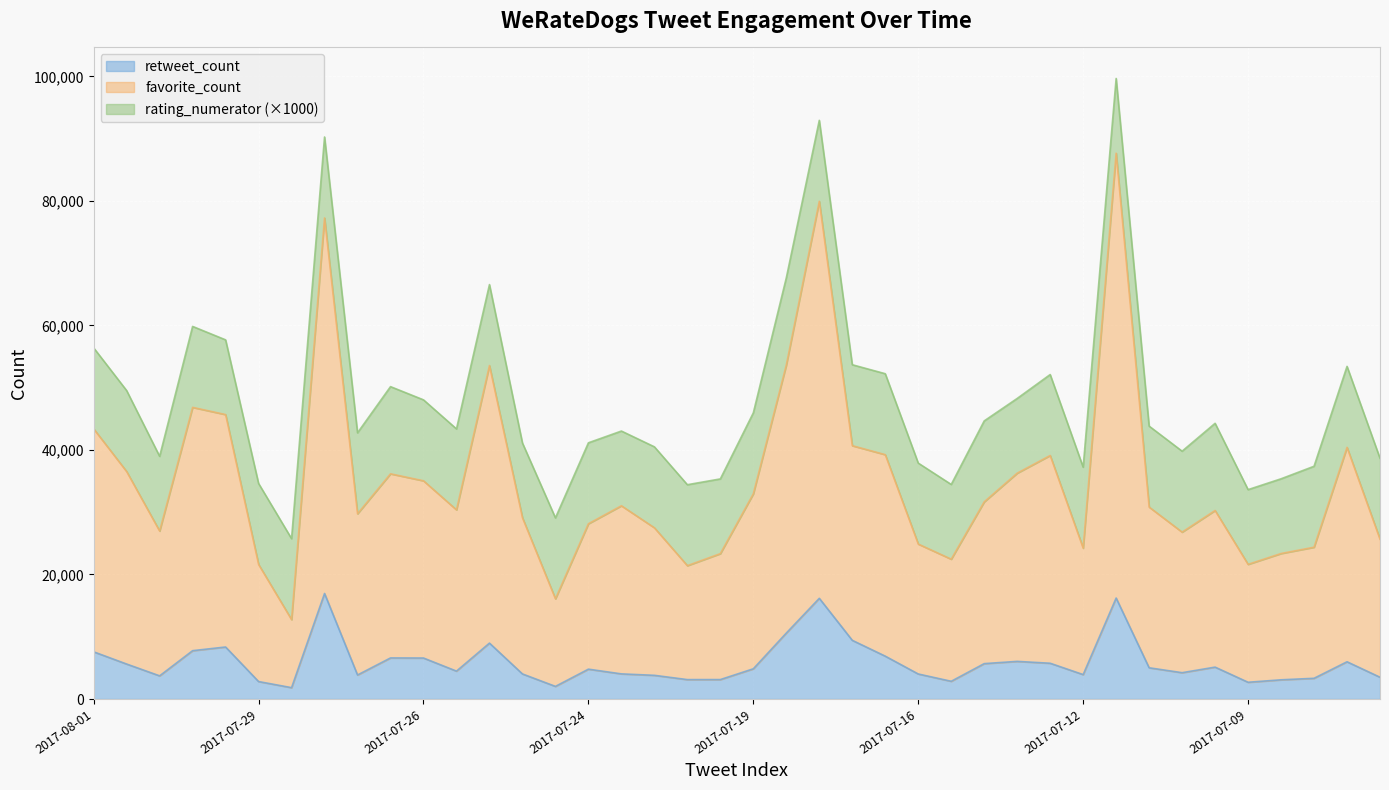

At which label does favorite_count reach its minimum?

2017-07-28